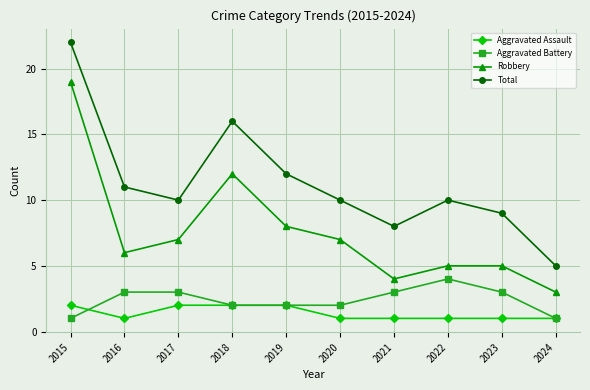

Which series changed the most between 2015 and 2024?

Total